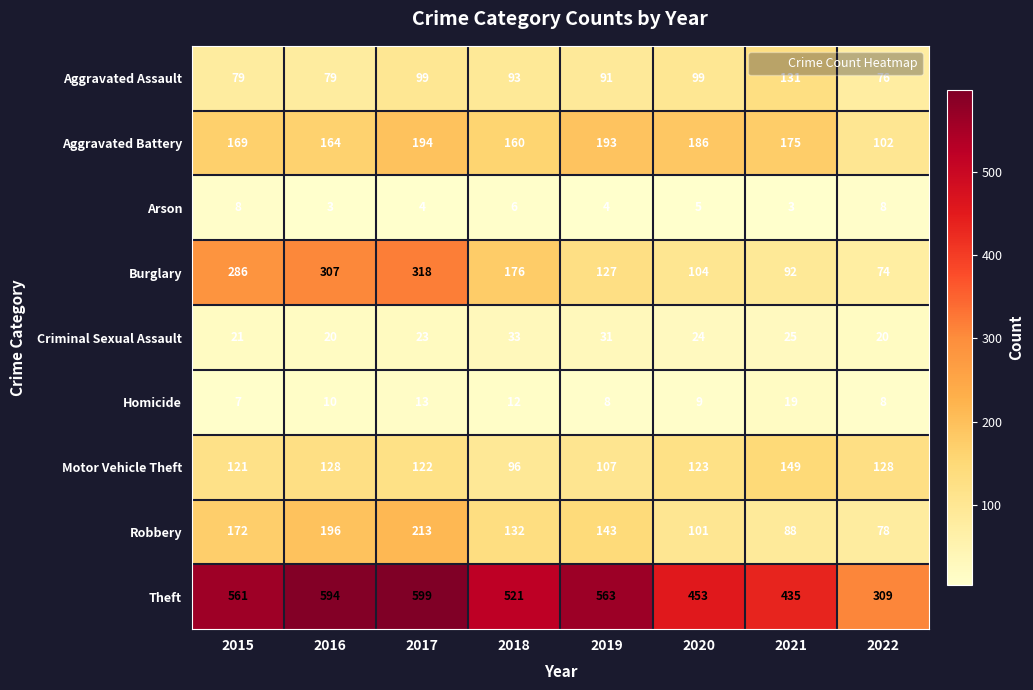

At which label is Criminal Sexual Assault closest to 26?

2021